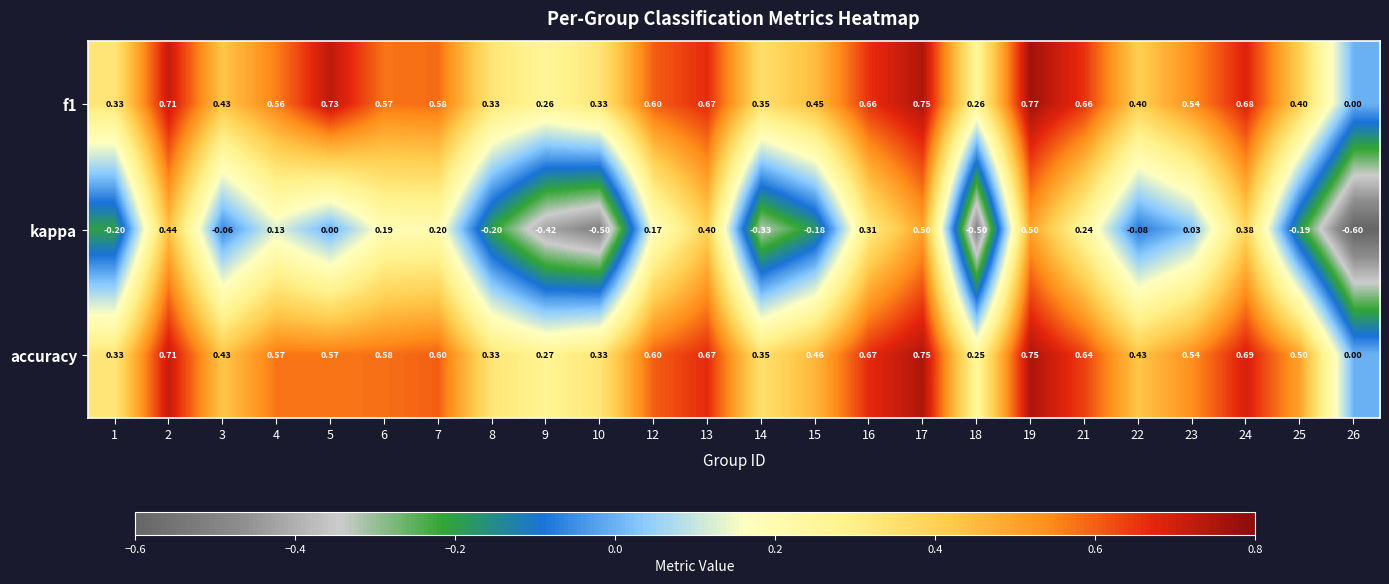

How many distinct data groups are displayed?

3